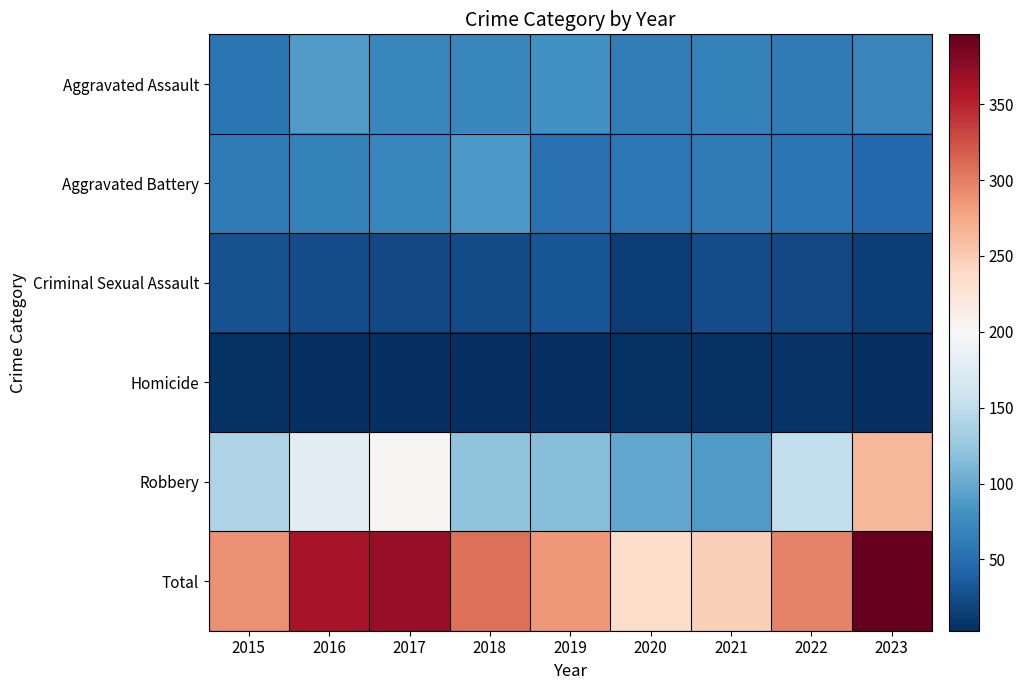

What is the total value across all series at 2021?

492